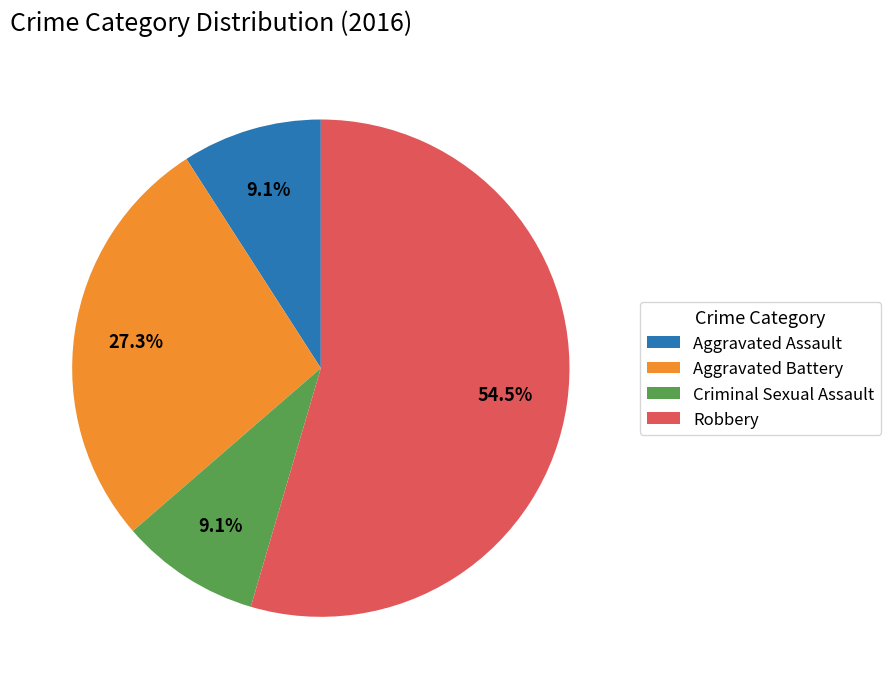

Do Criminal Sexual Assault and Robbery together represent more than half of the pie?

Yes